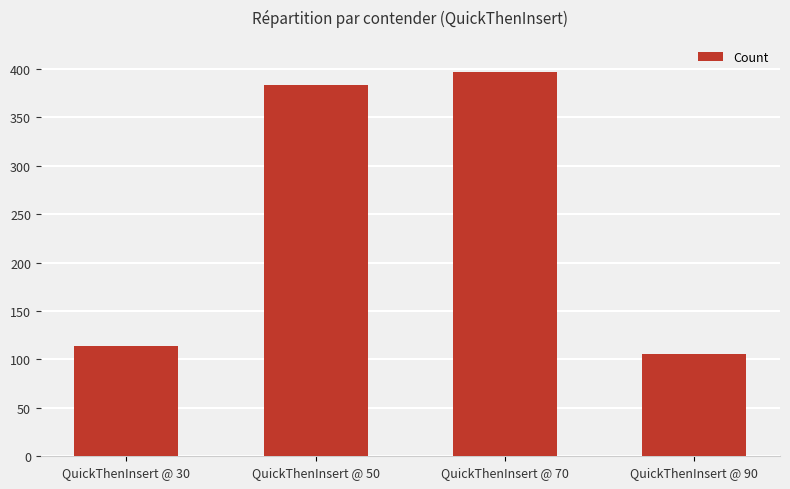

The value at QuickThenInsert @ 50 is 508. True or false?

False